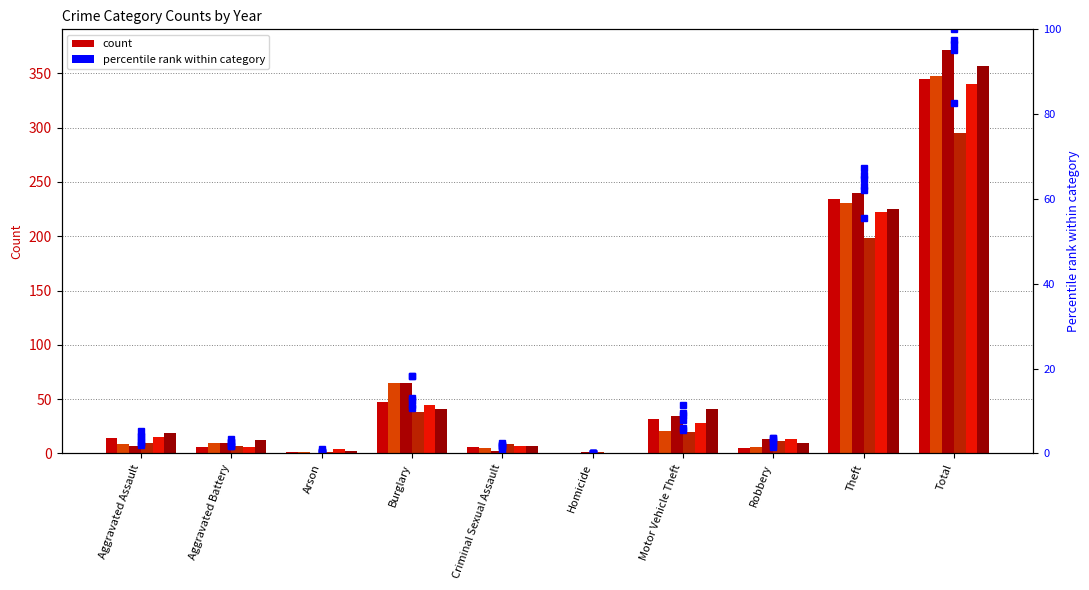

The 2023 series shows 10 at Robbery. True or false?

True